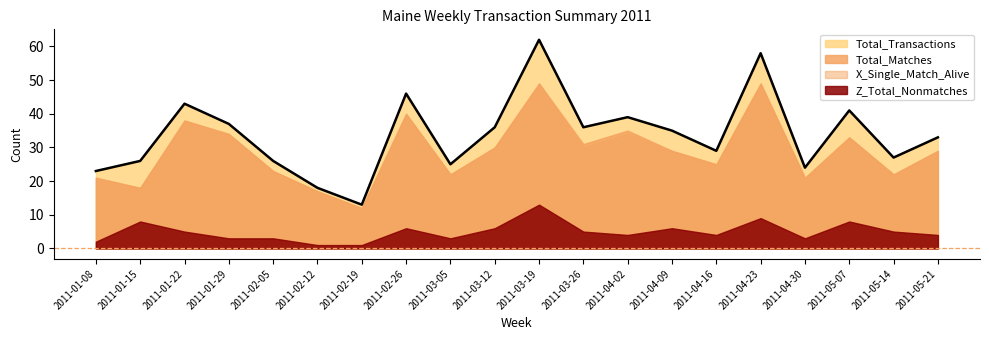

Rank the series by their maximum value, from lowest to highest.

Z_Total_Nonmatches, Total_Matches, X_Single_Match_Alive, Total_Transactions